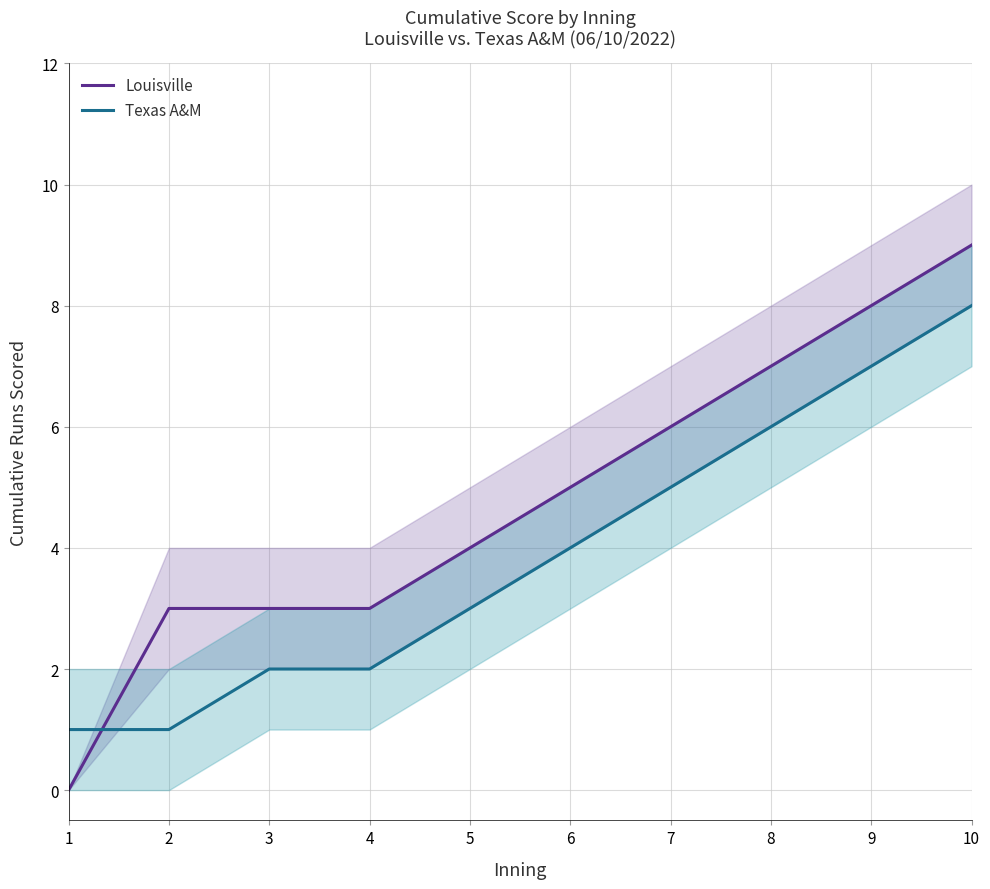

List the labels in order of Texas A&M value, largest first.

10, 9, 8, 7, 6, 5, 3, 4, 1, 2